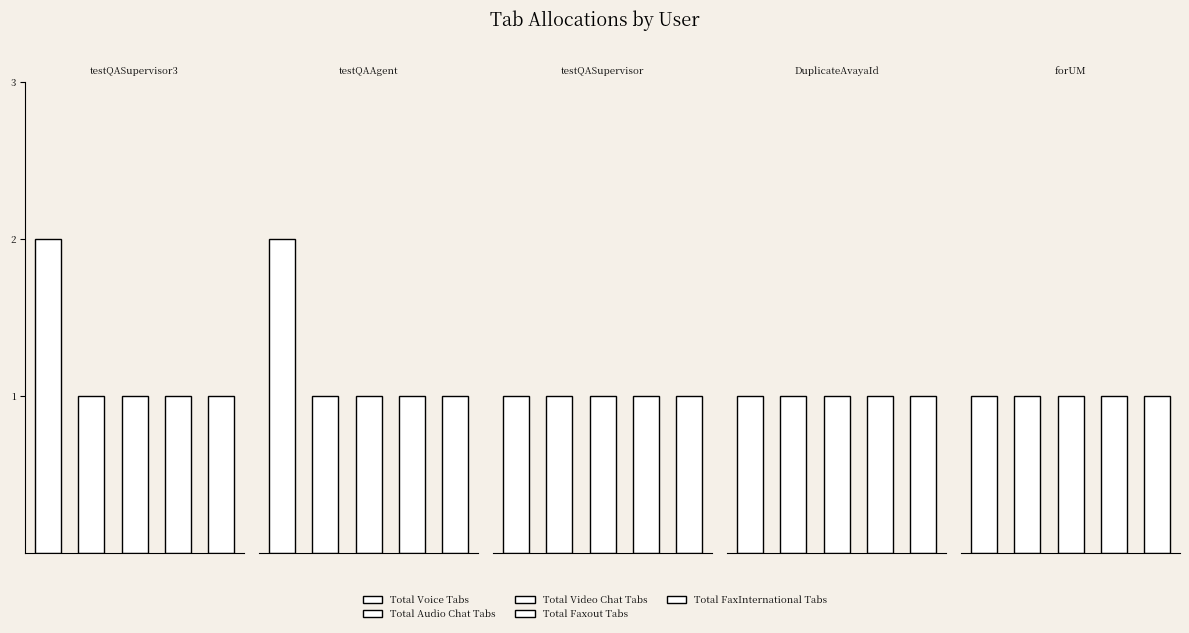

Are the bars horizontal?

No